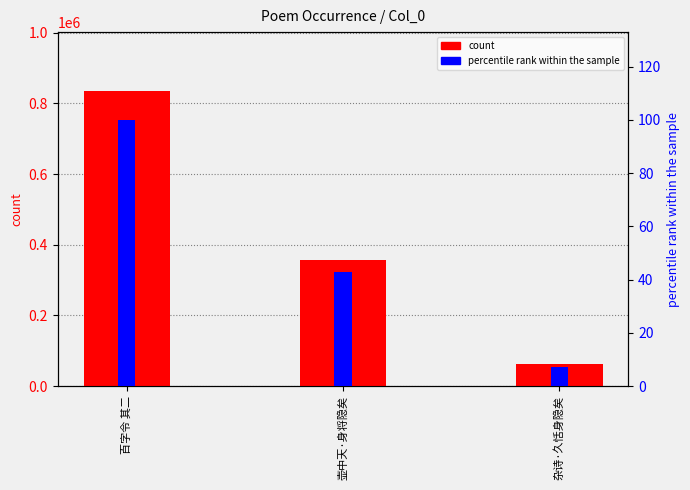

What is the value of the count bar at the 2nd from the left?

356478.0